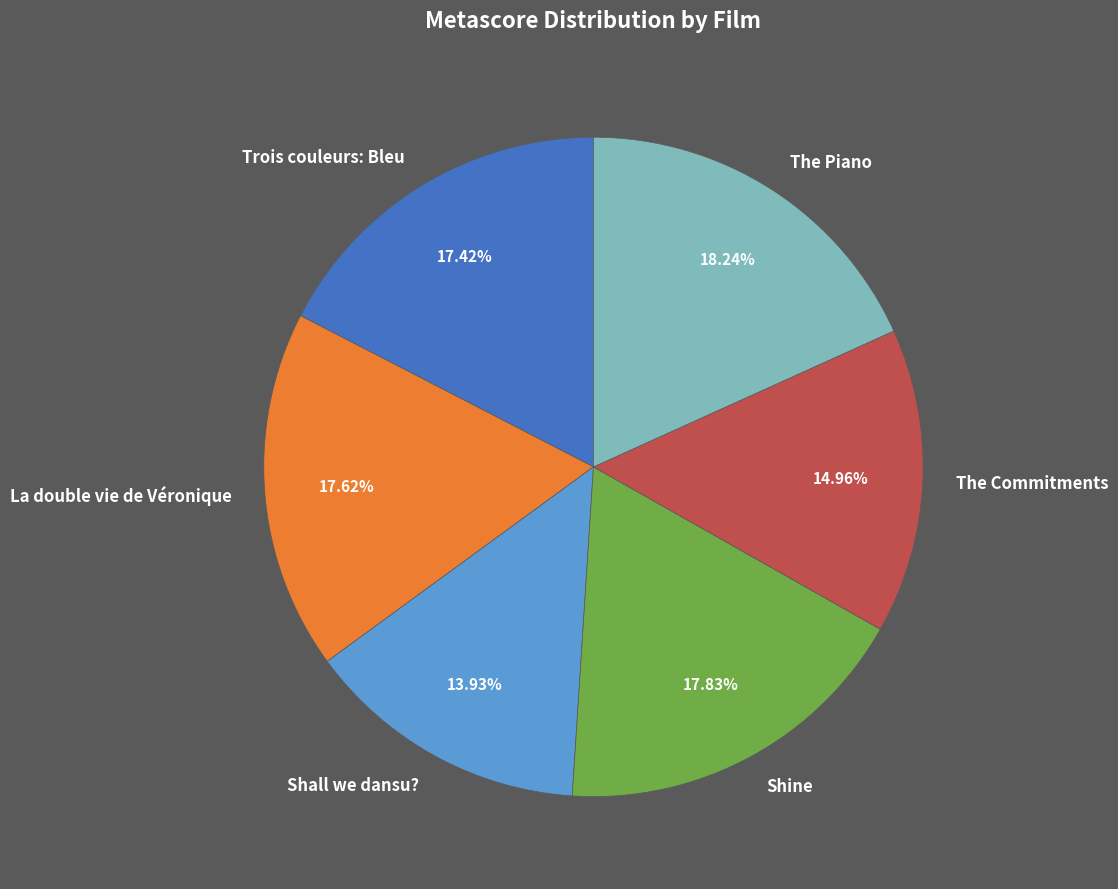

Combined, do Shine and The Piano account for over 50%?

No